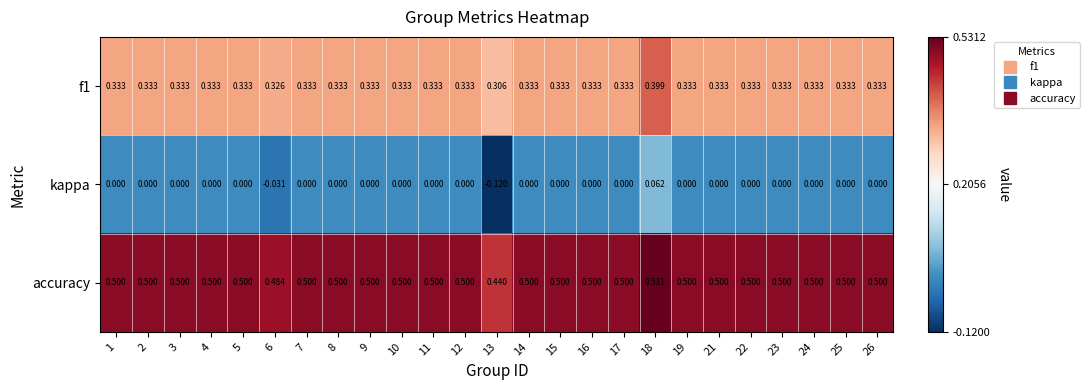

Which series changed the most between 13 and 17?

kappa